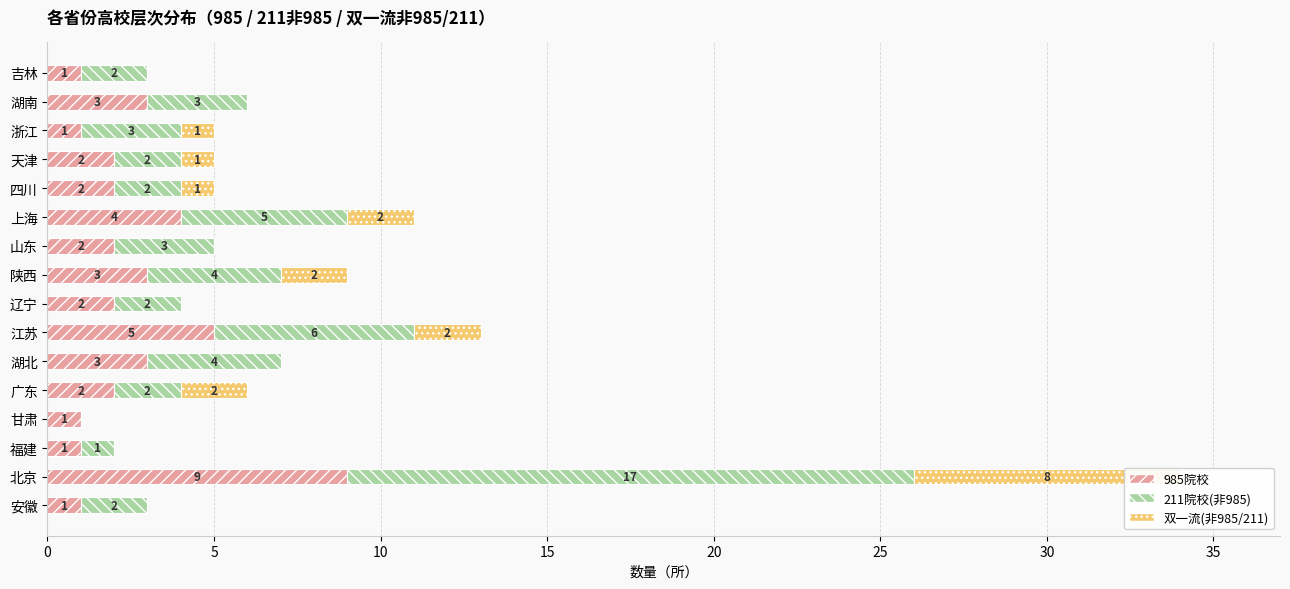

Reading left to right, list all the values displayed in this chart.

985院校: 1	9	1	1	2	3	5	2	3	2	4	2	2	1	3	1
211院校(非985): 2	17	1	0	2	4	6	2	4	3	5	2	2	3	3	2
双一流(非985/211): 0	8	0	0	2	0	2	0	2	0	2	1	1	1	0	0